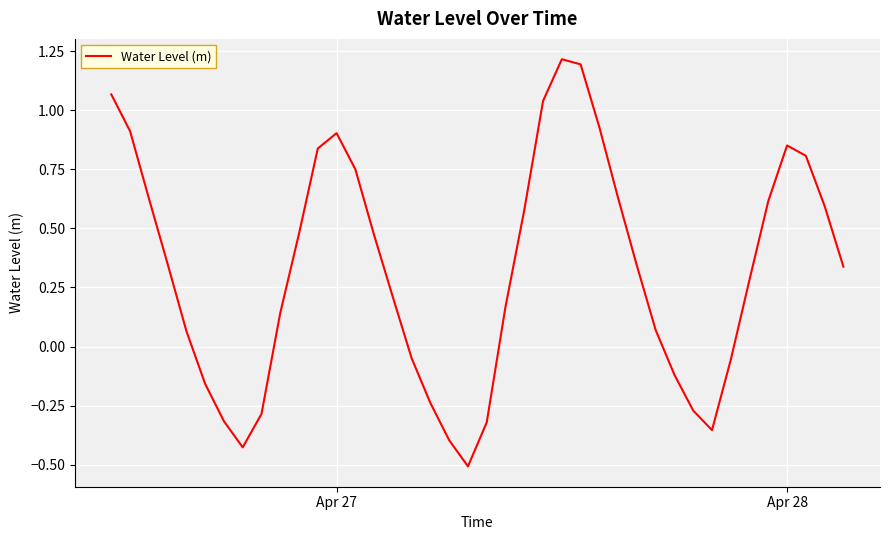

What is the greatest value displayed?

1.2